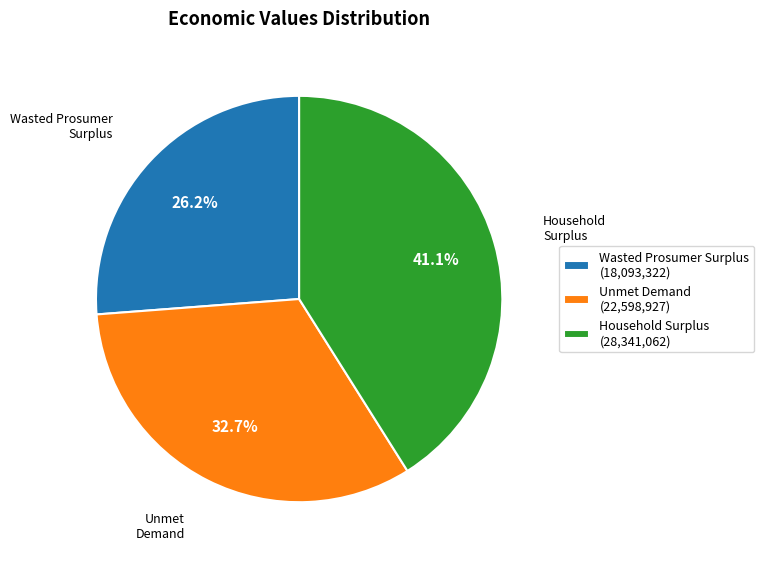

Which category has the smallest portion of the pie?

Wasted Prosumer Surplus